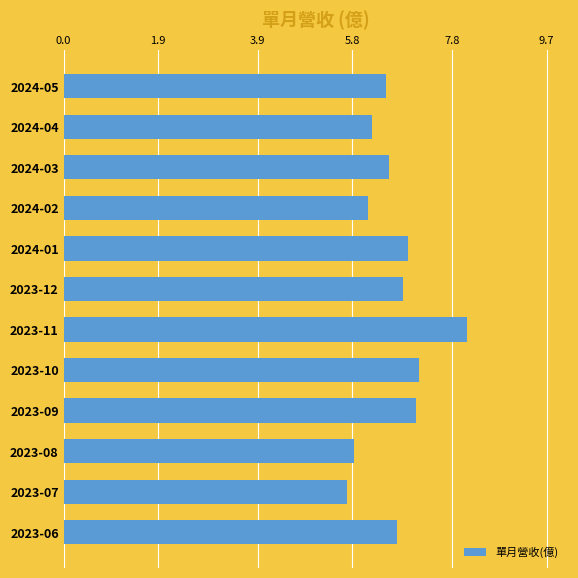

True or false: the data shows 6.5 at 2024-03.

True